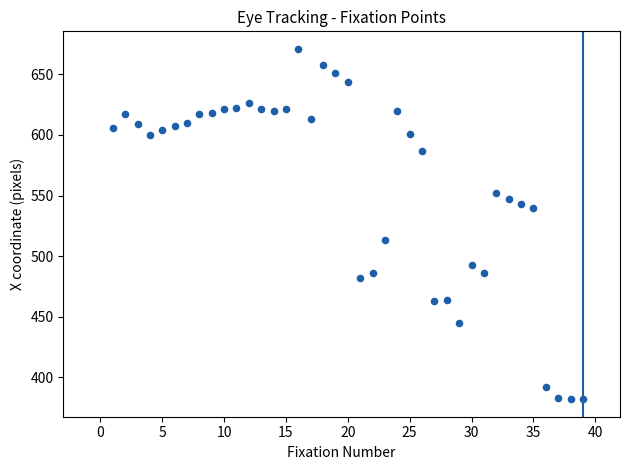

What is the range of Y values (max minus min)?

289